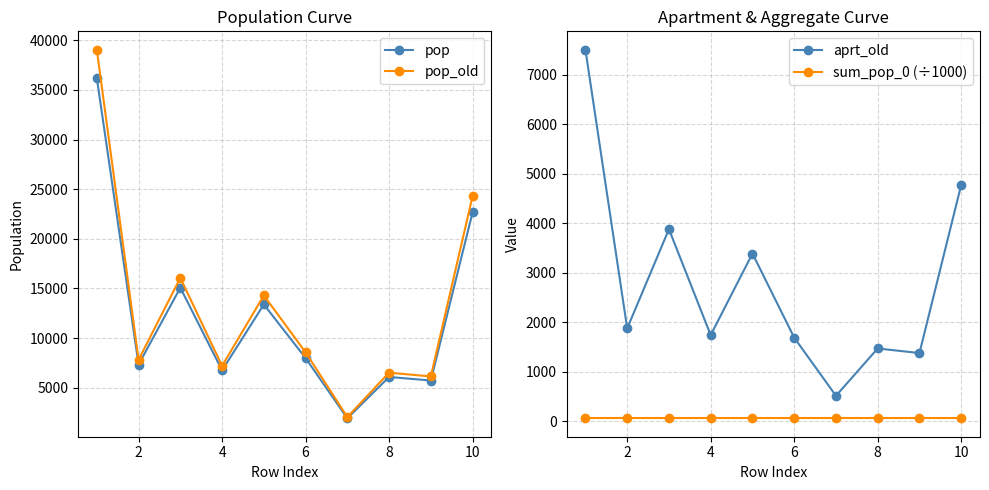

What is the minimum value shown in the chart?

60.2